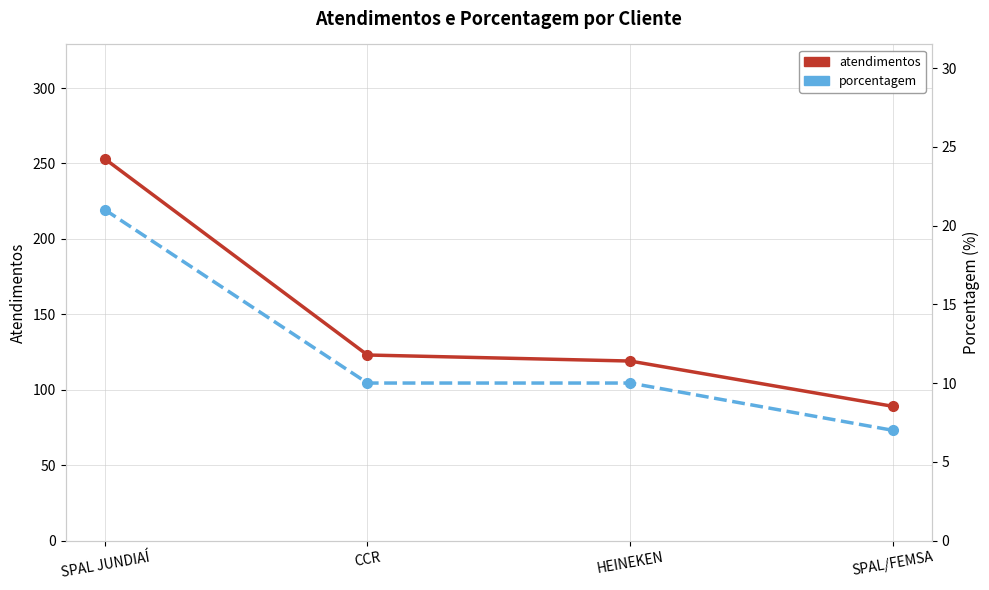

How many categories are shown in the chart?

4